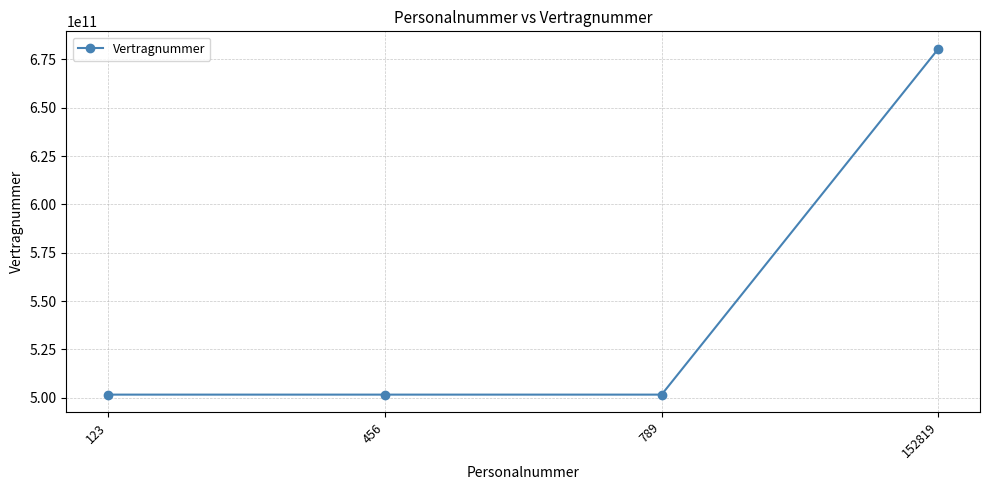

What is the value of the 2nd point from the left?

501566000050